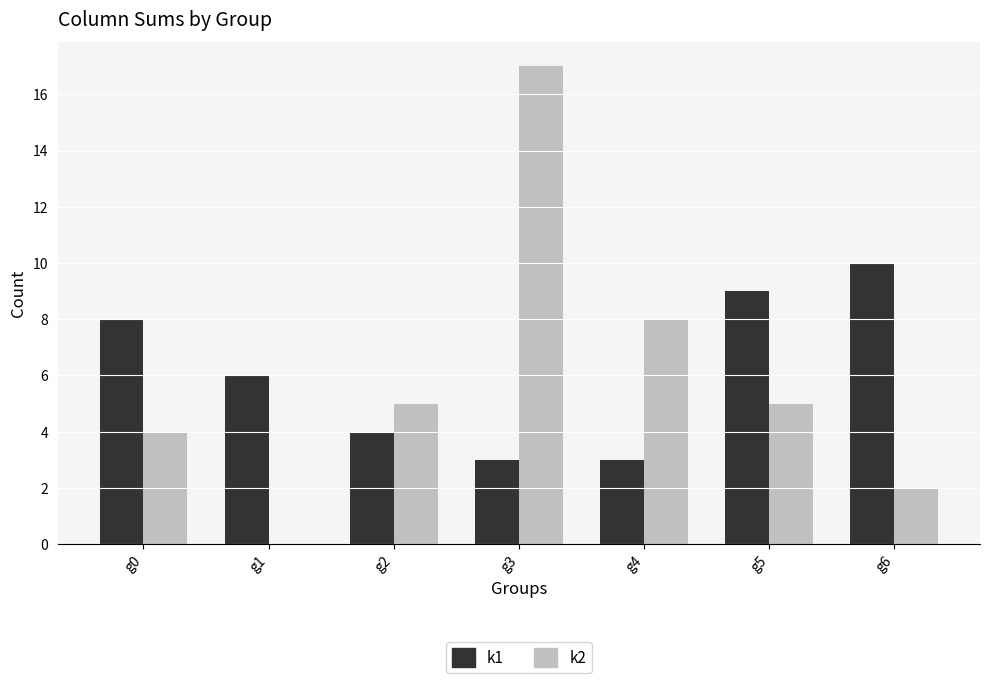

Reading left to right, transcribe all the data shown in this chart.

k1: g0=8	g1=6	g2=4	g3=3	g4=3	g5=9	g6=10
k2: g0=4	g1=0	g2=5	g3=17	g4=8	g5=5	g6=2